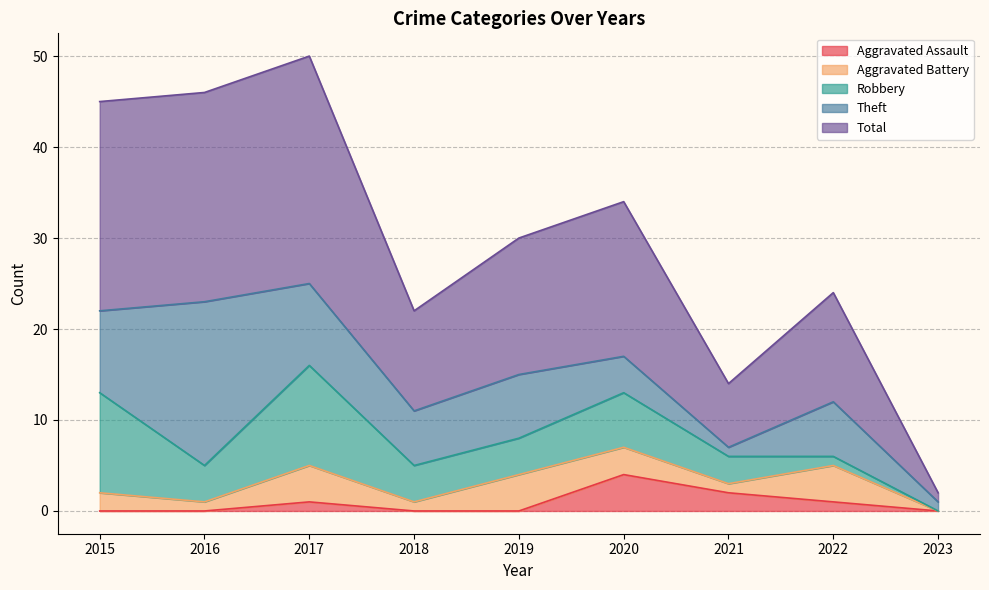

Reading right to left, extract all data points from this chart.

Aggravated Assault: 0	1	2	4	0	0	1	0	0
Aggravated Battery: 0	4	1	3	4	1	4	1	2
Robbery: 0	1	3	6	4	4	11	4	11
Theft: 1	6	1	4	7	6	9	18	9
Total: 1	12	7	17	15	11	25	23	23